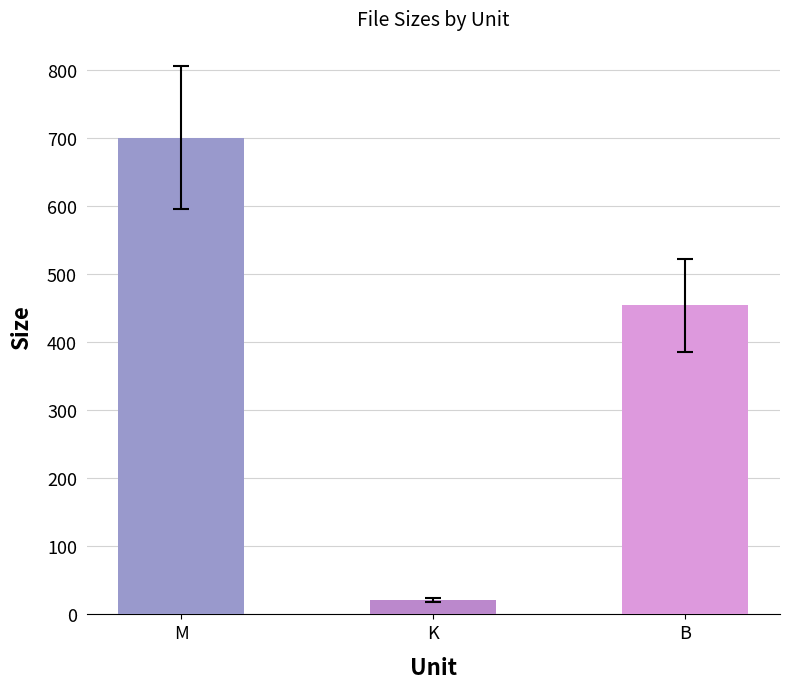

What is the ratio of the value at M to the value at K?

33.0